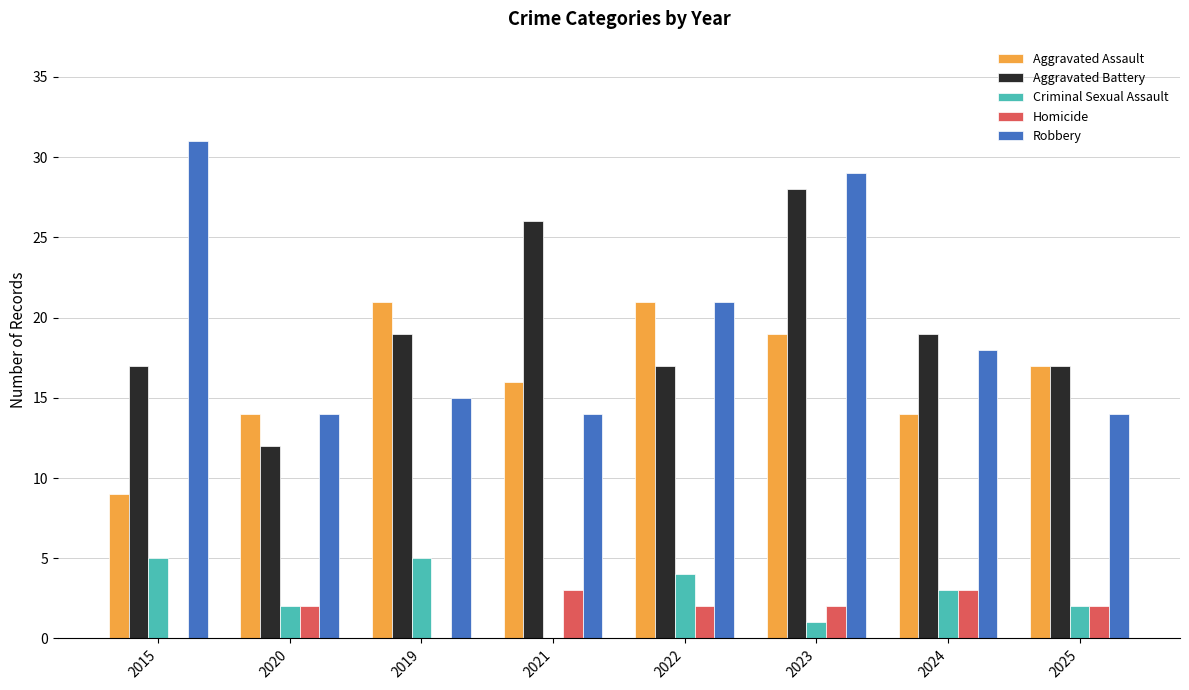

Which series changed the most between 2020 and 2024?

Aggravated Battery